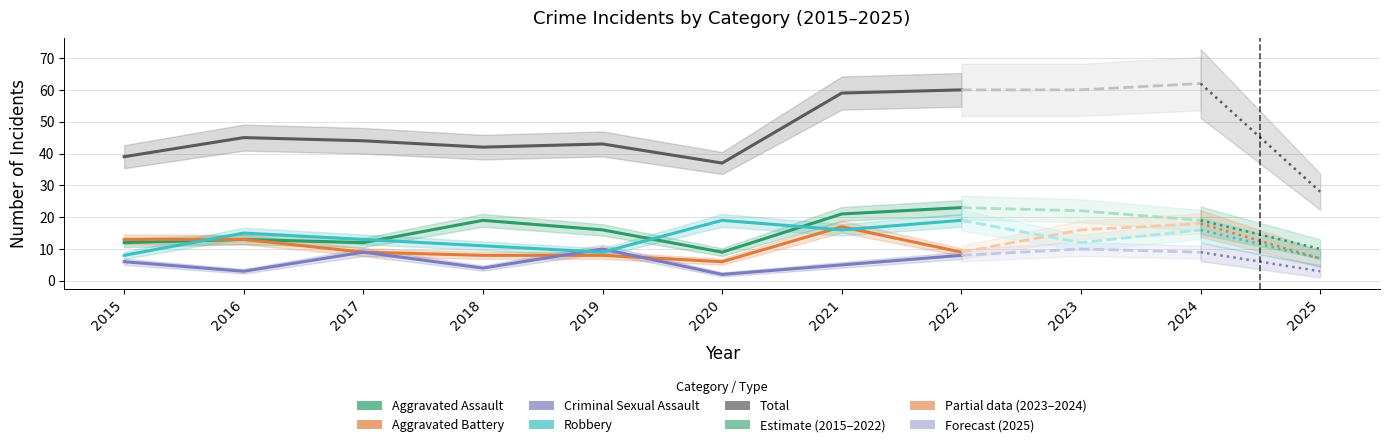

True or false: Criminal Sexual Assault and Total intersect in this chart.

False